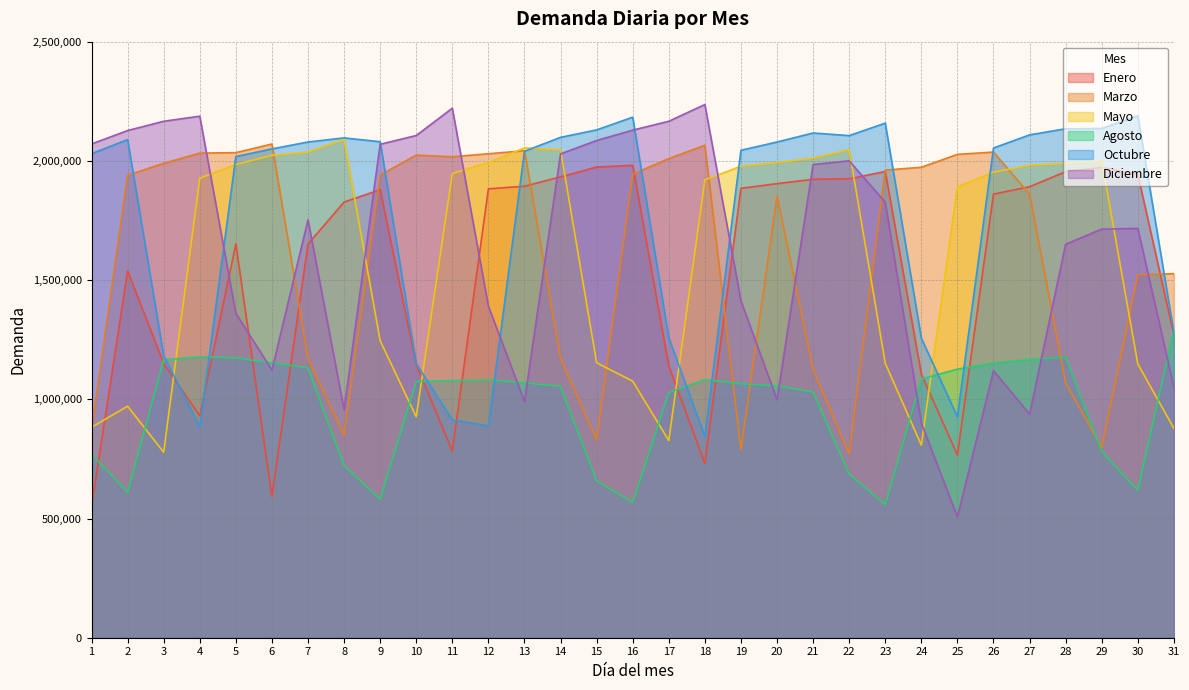

Between 7 and 22, which series saw the biggest shift?

Agosto